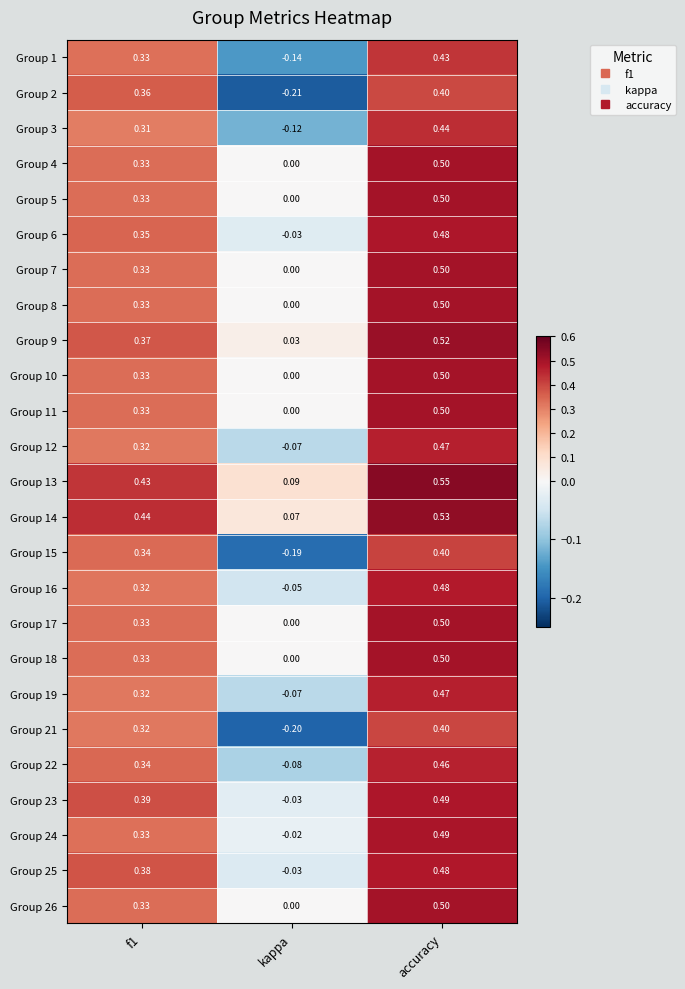

At which category is the sum across all series the highest?

accuracy